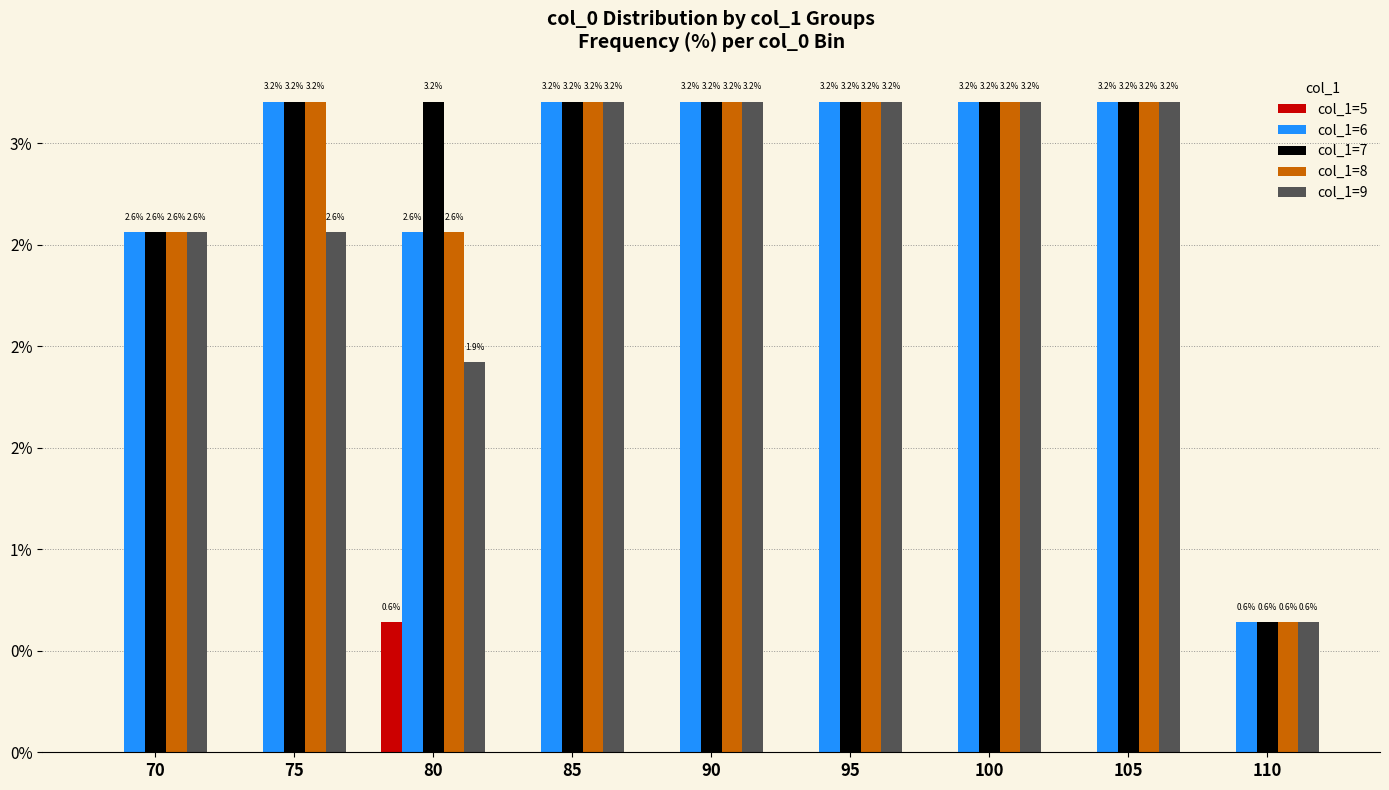

The value of col_1=7 at 85 is 3.2. True or false?

True